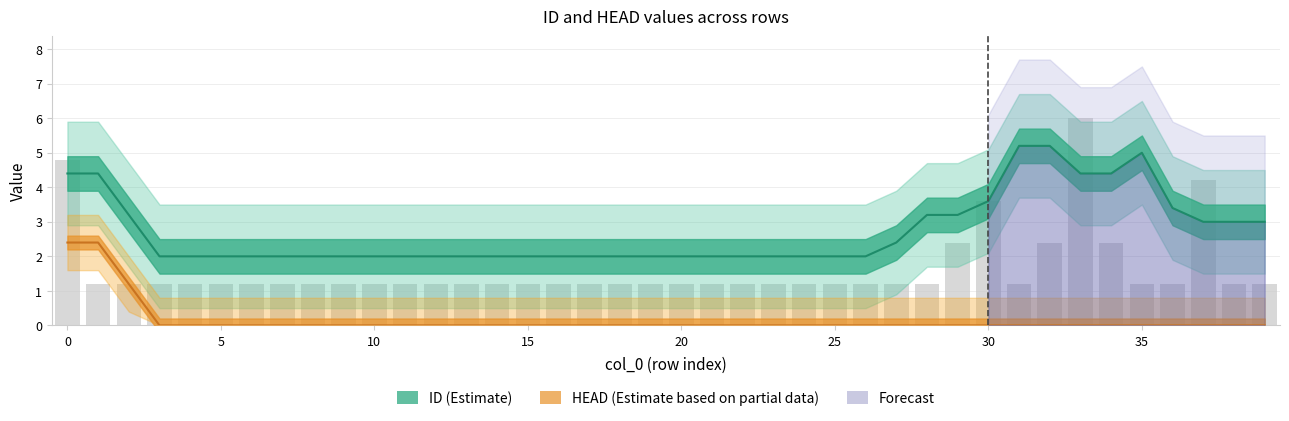

Reading left to right, extract all data points from this chart.

4.8	1.2	1.2	1.2	1.2	1.2	1.2	1.2	1.2	1.2	1.2	1.2	1.2	1.2	1.2	1.2	1.2	1.2	1.2	1.2	1.2	1.2	1.2	1.2	1.2	1.2	1.2	1.2	1.2	2.4	3.6	1.2	2.4	6.0	2.4	1.2	1.2	4.2	1.2	1.2